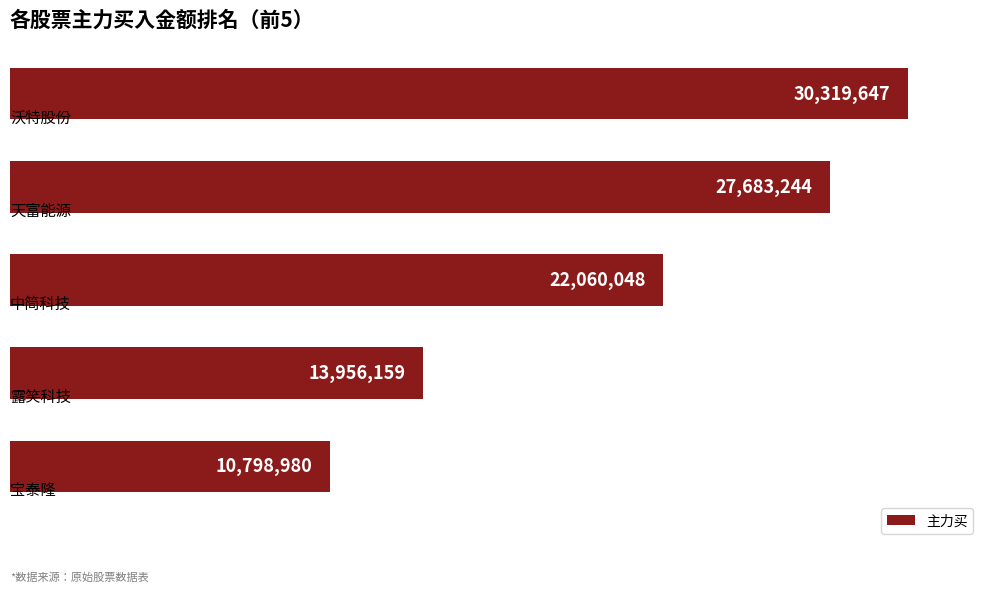

What is the smallest value displayed?

10798980